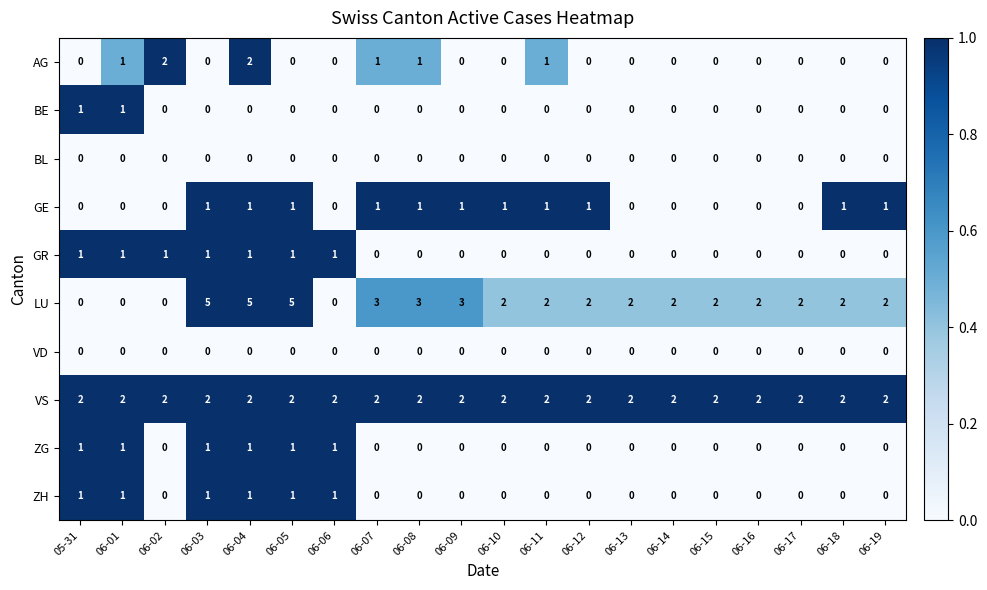

Between 06-06 and 06-18, which series saw the biggest shift?

LU